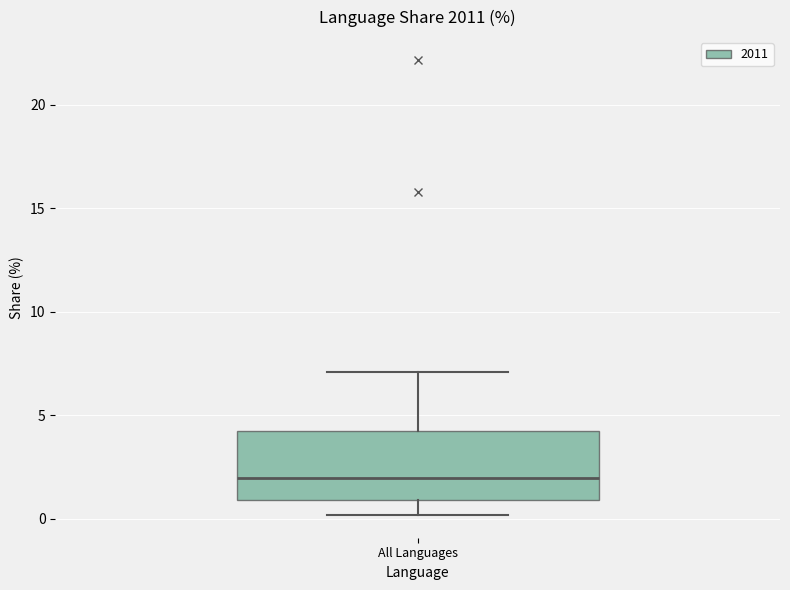

Transcribe this box plot: give where the median line is, the range the box spans, and where the two whiskers end, as read against the y-axis. The values are not printed on the chart, so give them approximately, as read against the axis.

median 2, box 1 to 4, whiskers 0 to 7